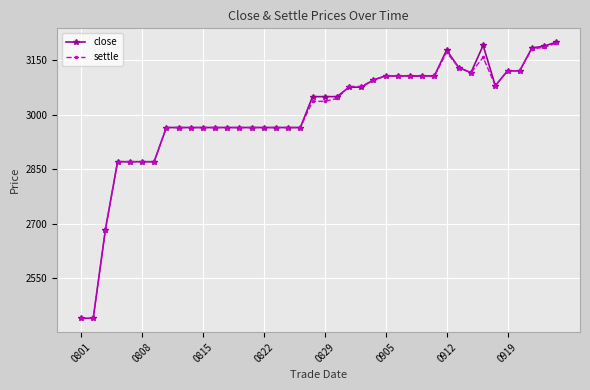

What is the value of the settle point at the 32nd from the left?

3130